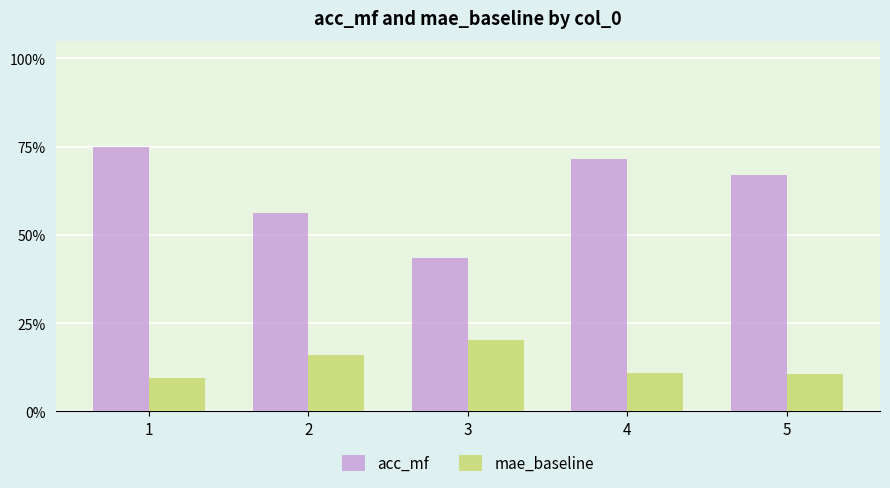

List the series in order of their peak value, highest first.

acc_mf, mae_baseline